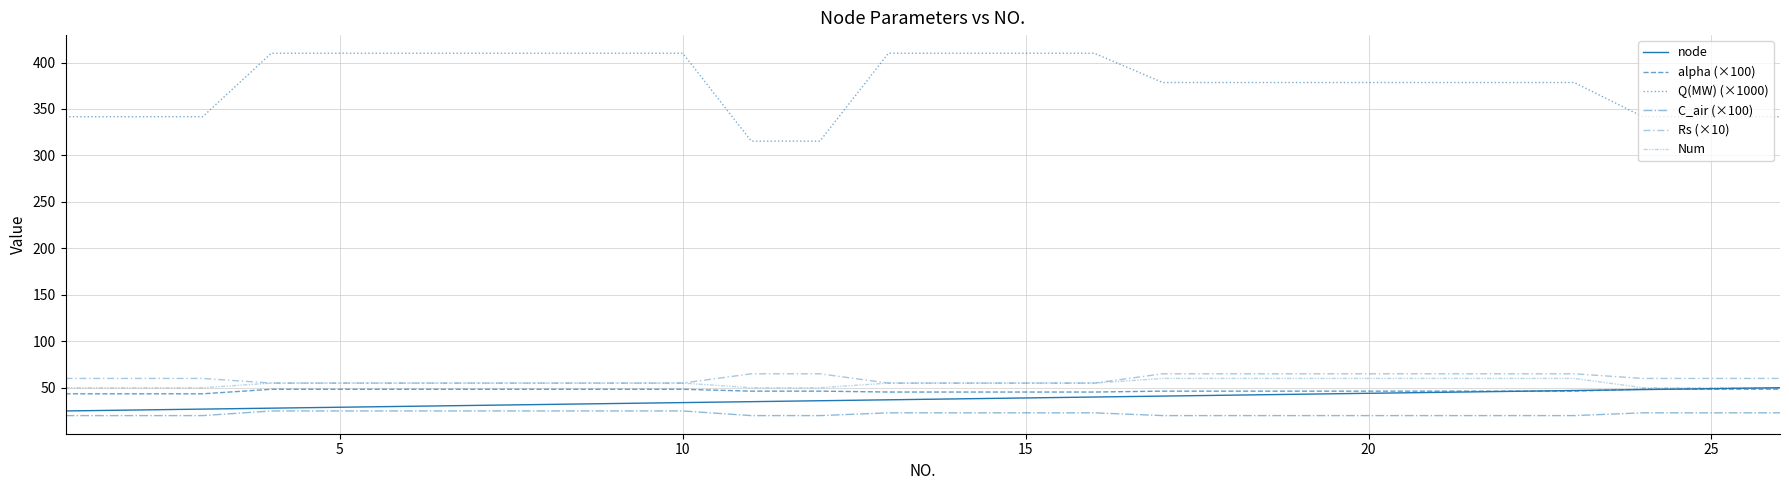

Is this an area chart (filled region under the line)?

No